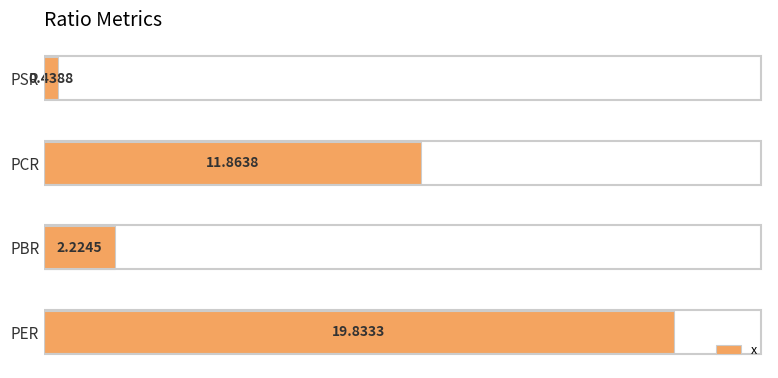

What is the average value?

8.6